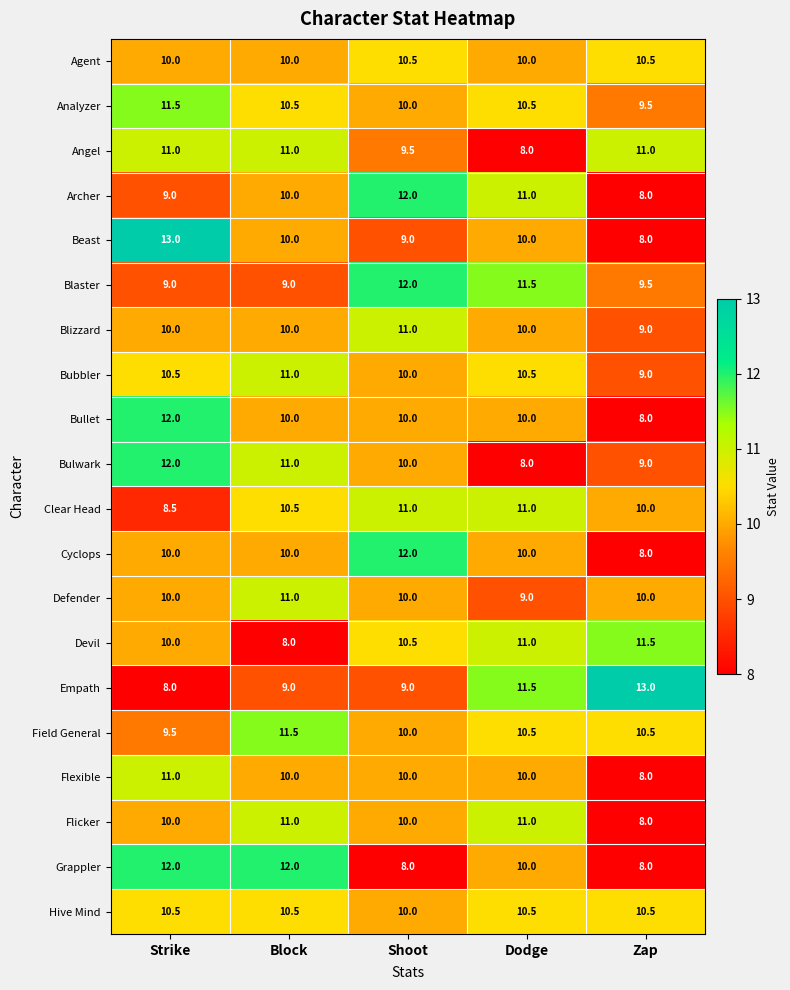

What is the difference between the maximum and minimum values in the Flicker series?

3.0